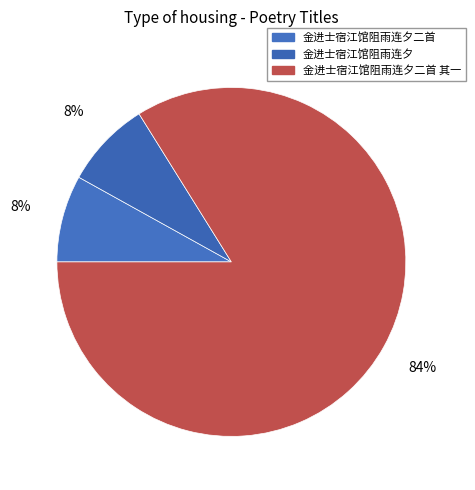

How many segments does this pie chart have?

3